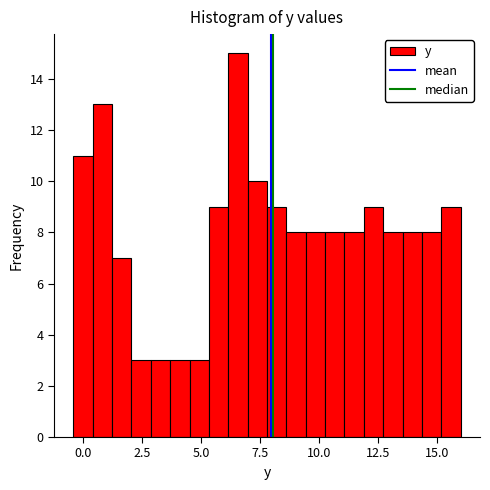

Around what value on the x-axis is the tallest bar? Give the approximate position of its centre, as read against the axis.

6.5